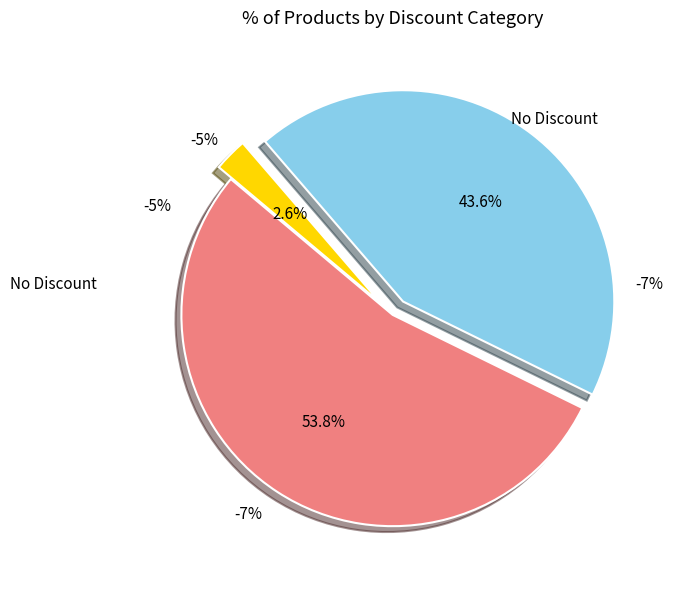

Approximately how many times larger is the value at No Discount compared to -7%?

0.9